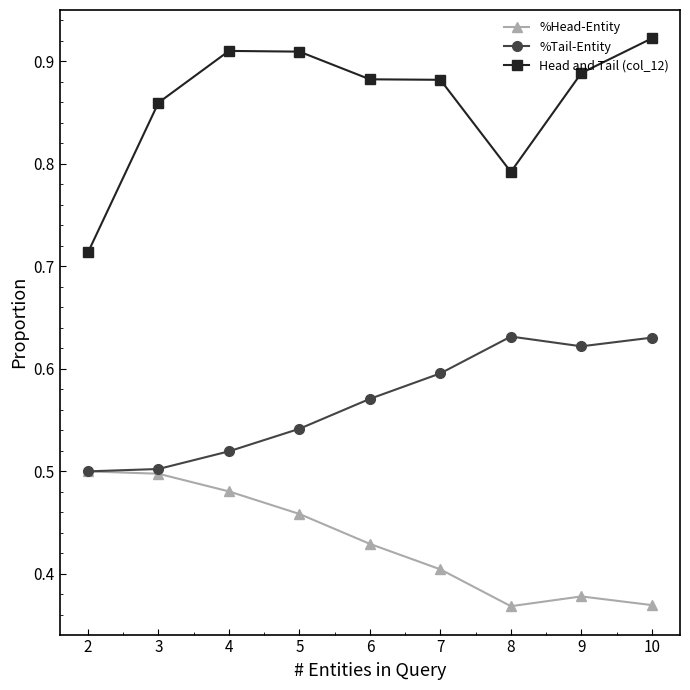

True or false: %Tail-Entity has more than 0 interior local peaks.

True